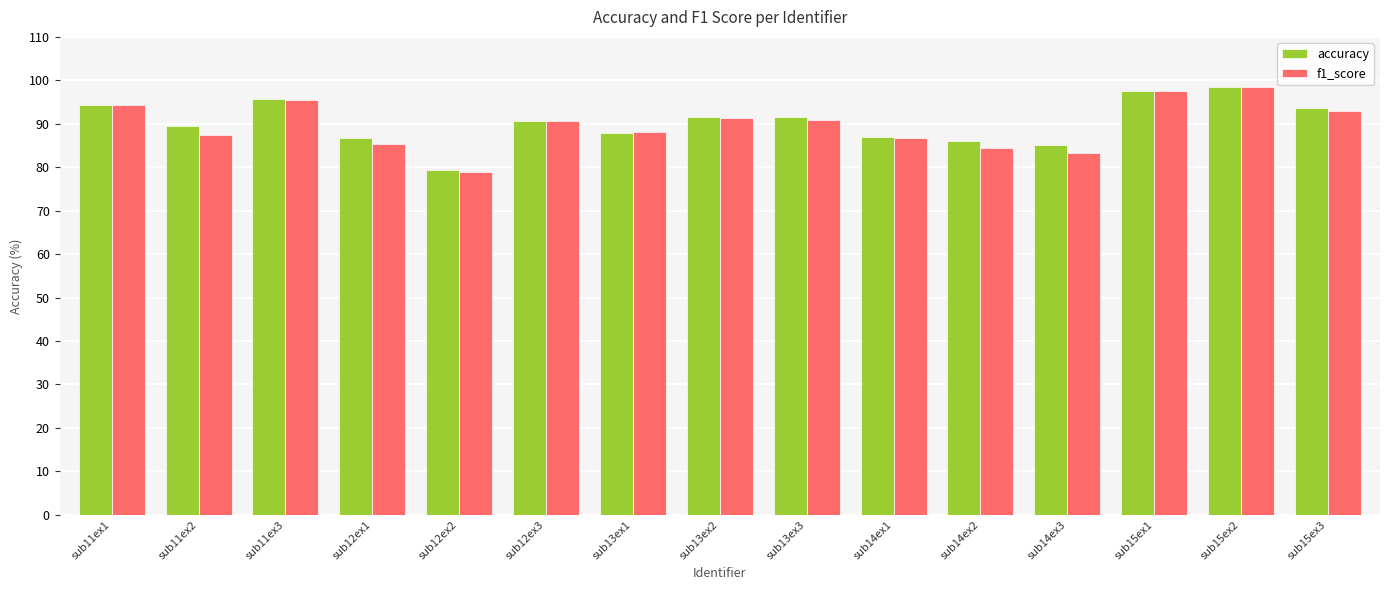

Between sub11ex2 and sub11ex3, which series saw the biggest shift?

f1_score